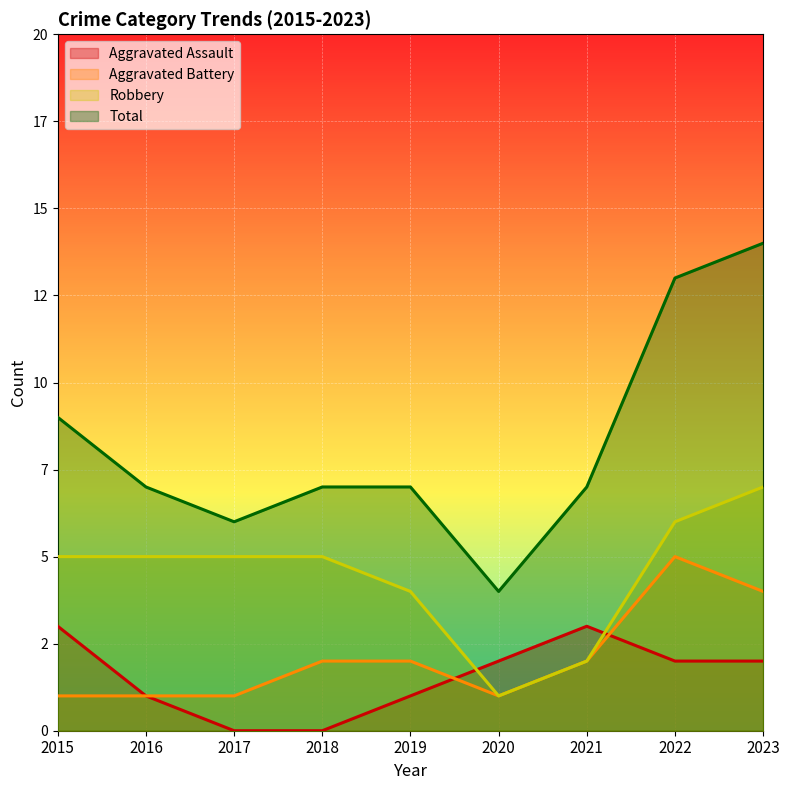

Which series ends up on top after the final intersection of Aggravated Assault and Aggravated Battery?

Aggravated Battery